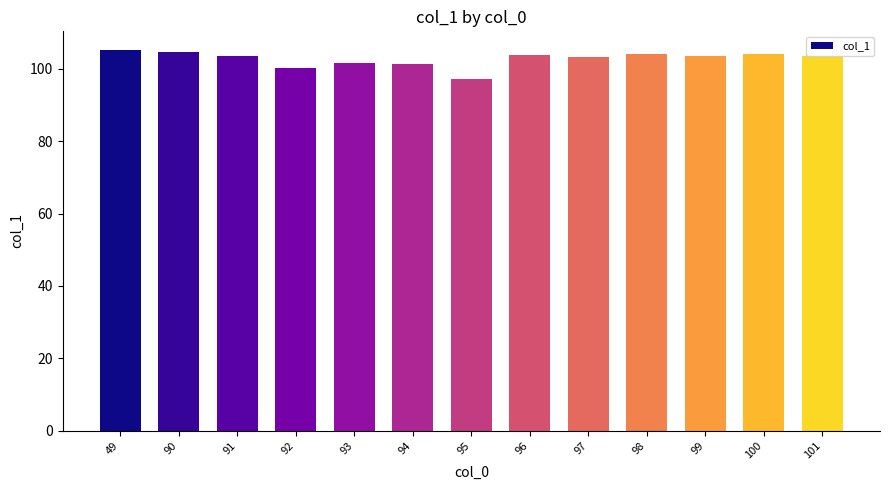

Approximately how many times larger is the value at 99 compared to 91?

1.0